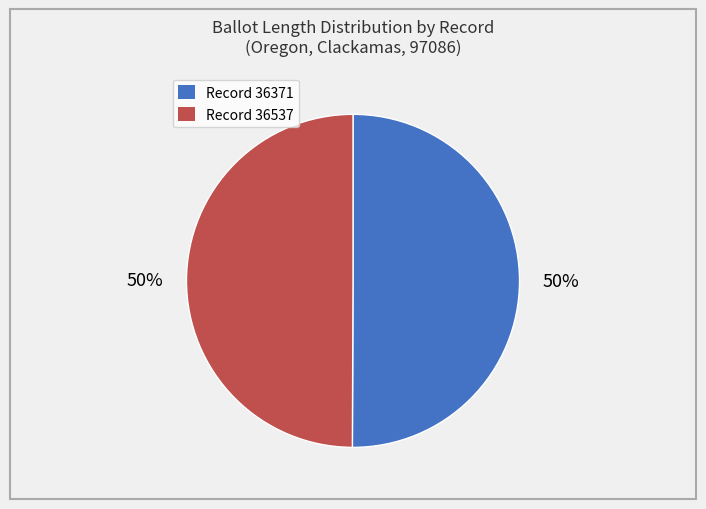

To the nearest percent, what is the average slice percentage?

50%